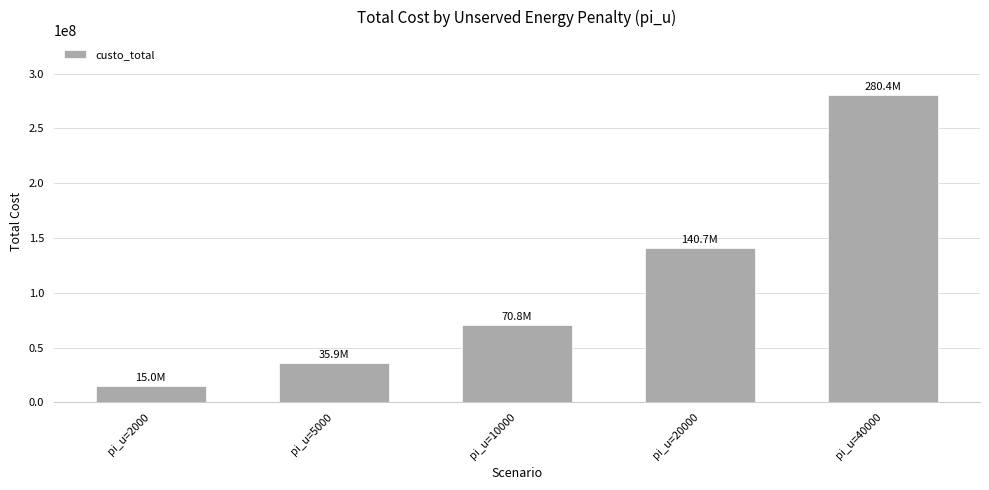

Between pi_u=5000 and pi_u=2000, which is larger?

pi_u=5000